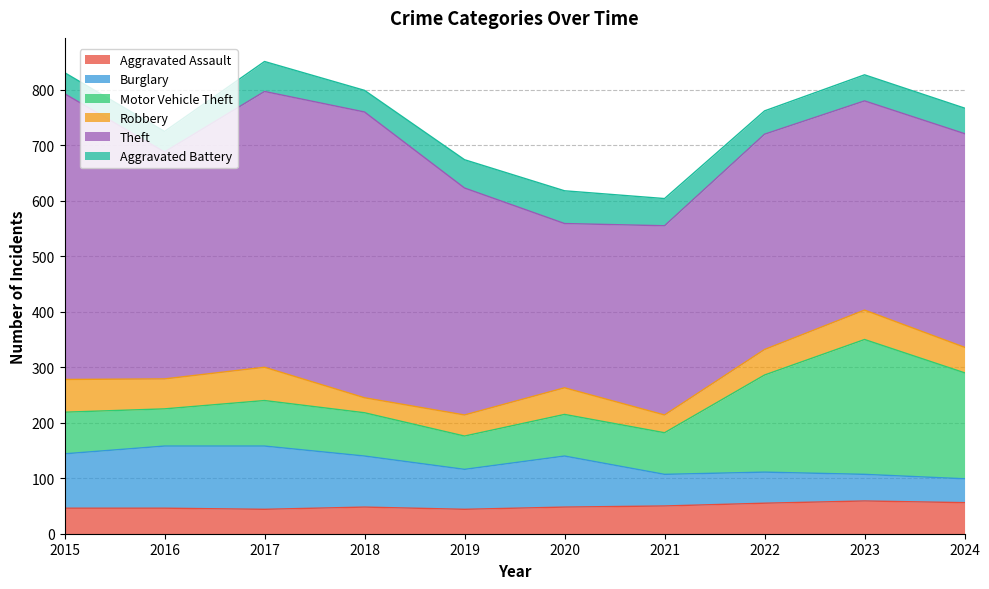

What is the value of the Aggravated Battery point at the 3rd from the left?

54